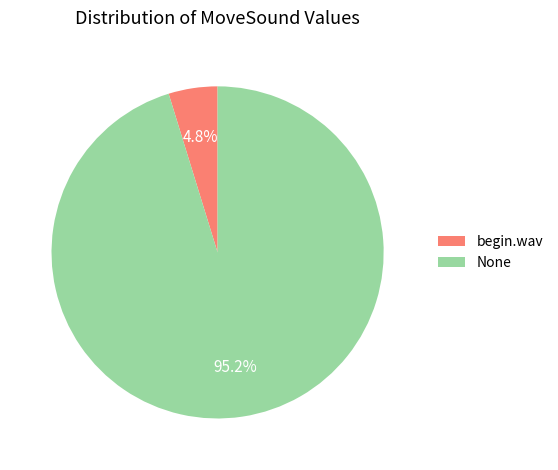

Does any single category account for the majority?

Yes